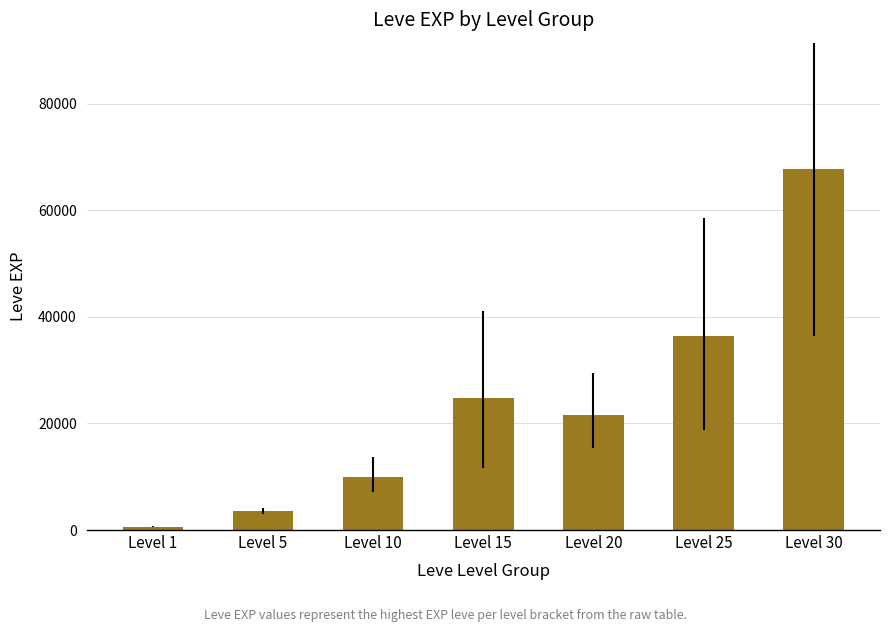

How many bars are there in total?

7